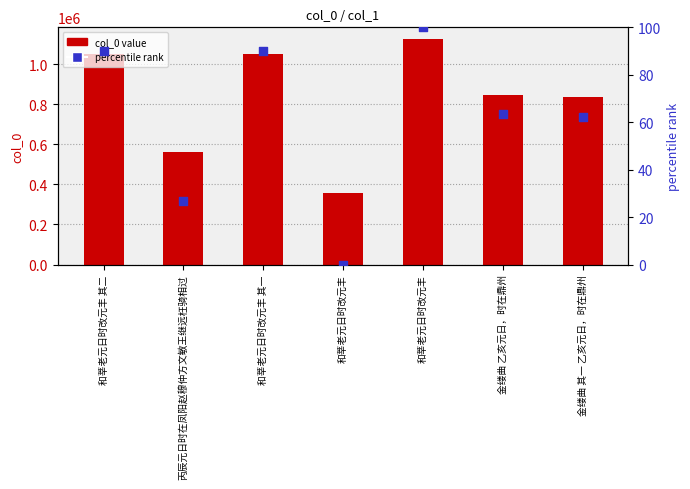

Which series contains the lowest Y value?

percentile rank